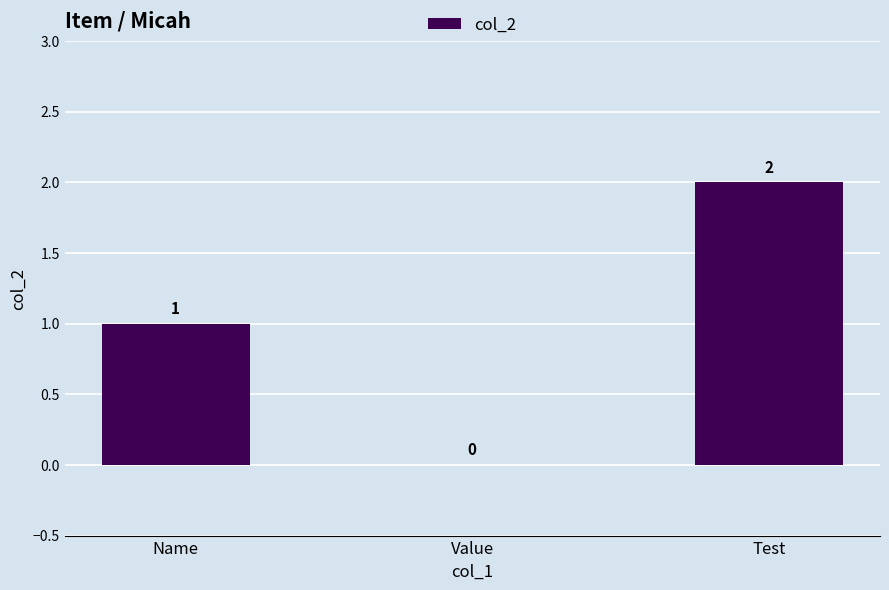

Which has a higher value, Name or Test?

Test